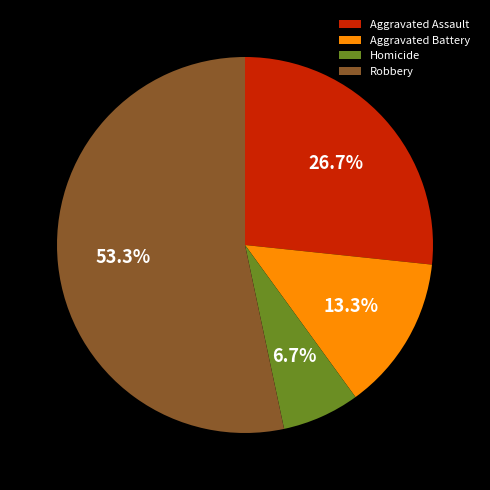

To the nearest percent, what portion does Aggravated Battery represent?

13%